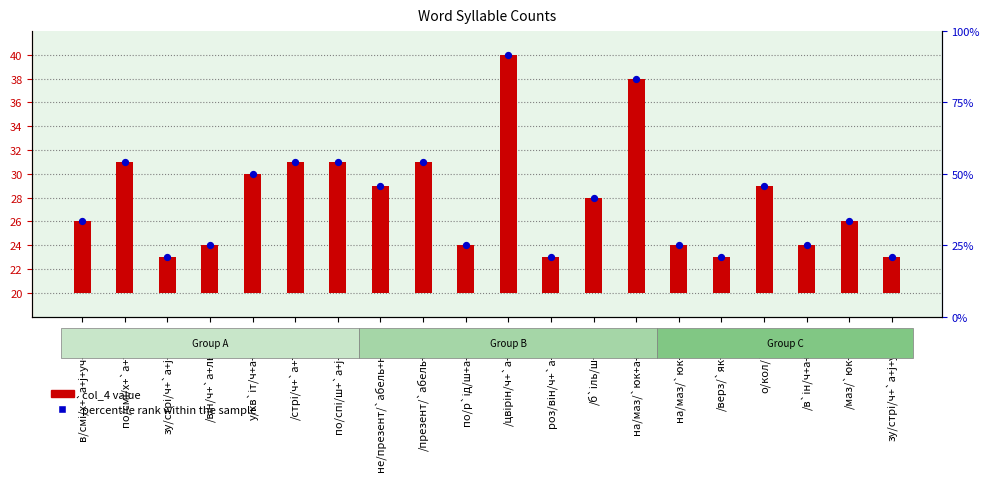

Which series reaches the maximum Y coordinate?

percentile rank within the sample